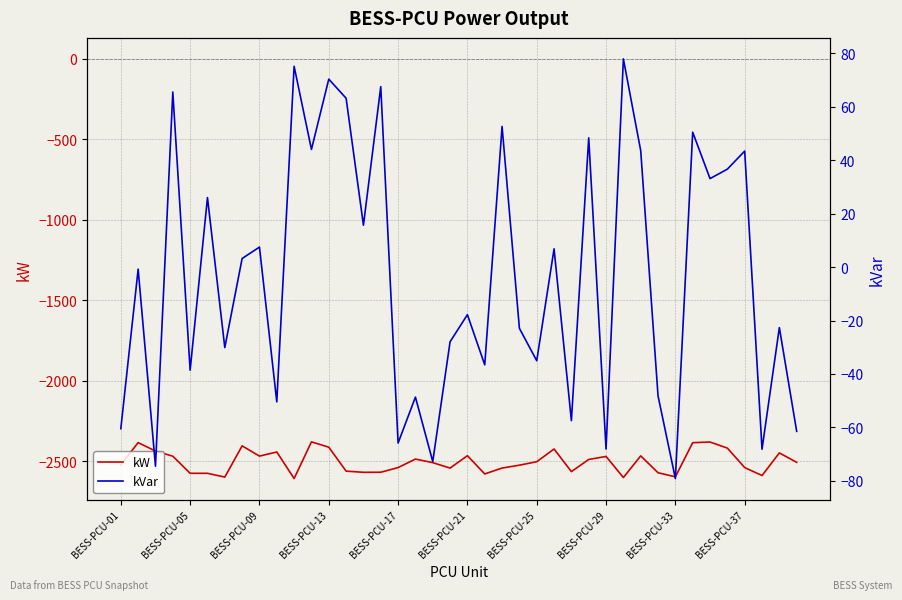

What is the greatest value displayed?

77.9